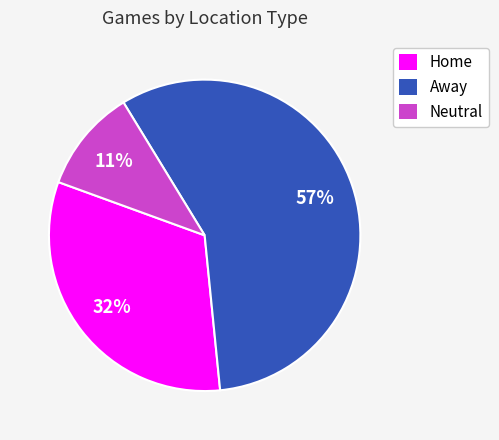

Is Neutral the majority of the pie?

No